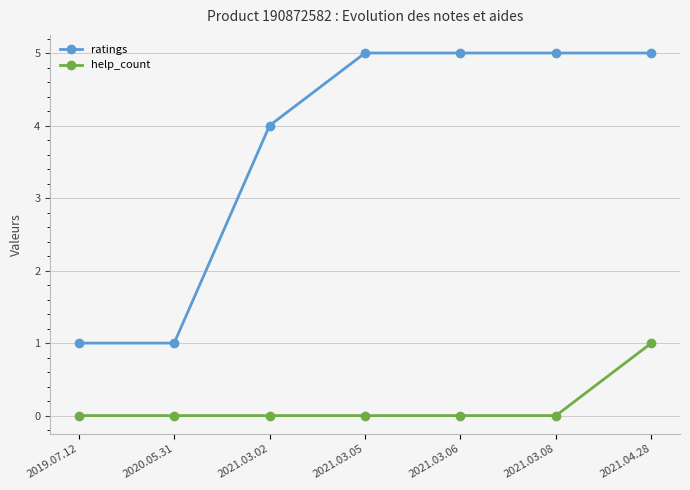

What value does the help_count series have at 2021.04.28?

1